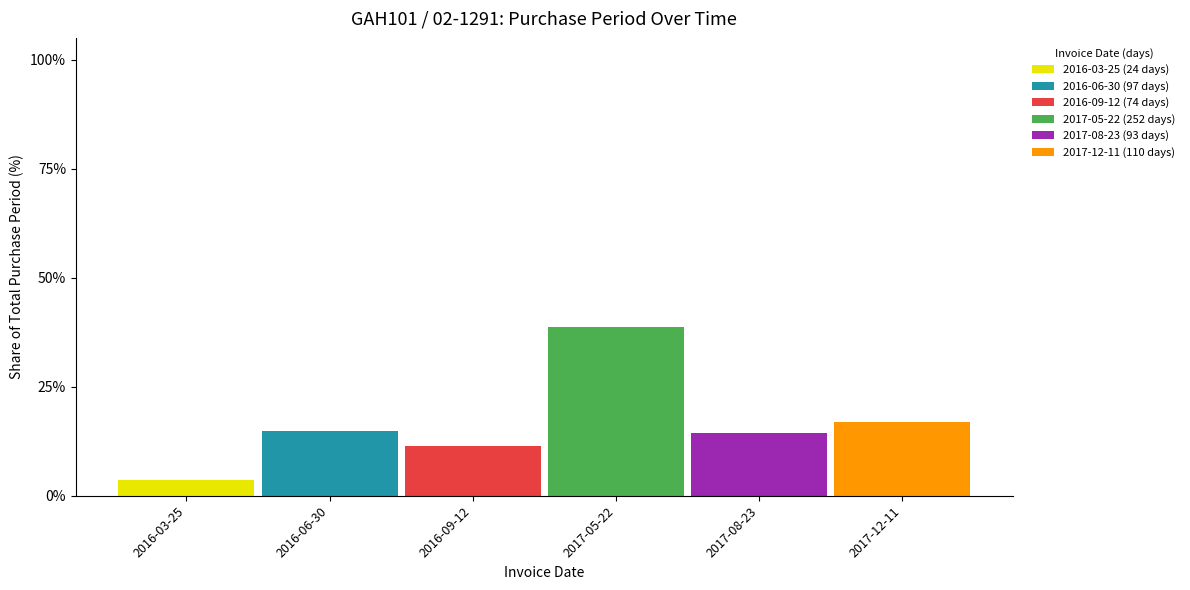

What is the total value across all series at 2017-05-22?

38.8